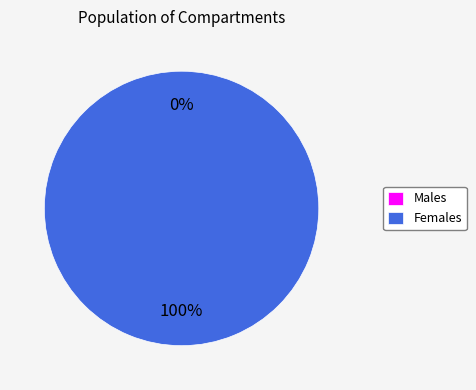

What portion of the pie excludes c?

100.0%